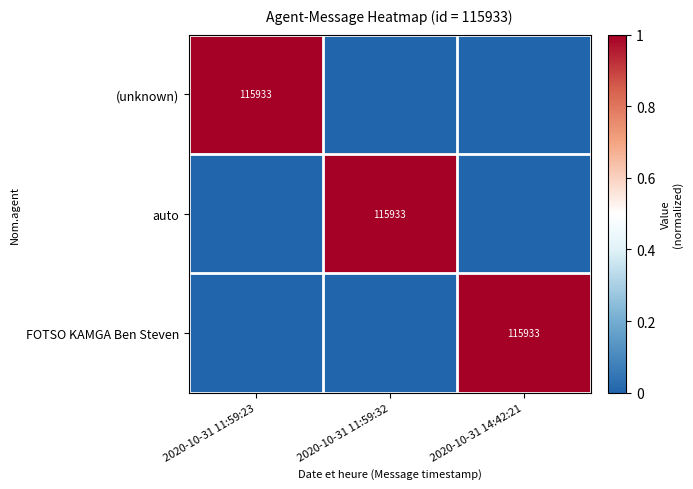

True or false: auto has a value of 115933 at 2020-10-31 11:59:32.

True